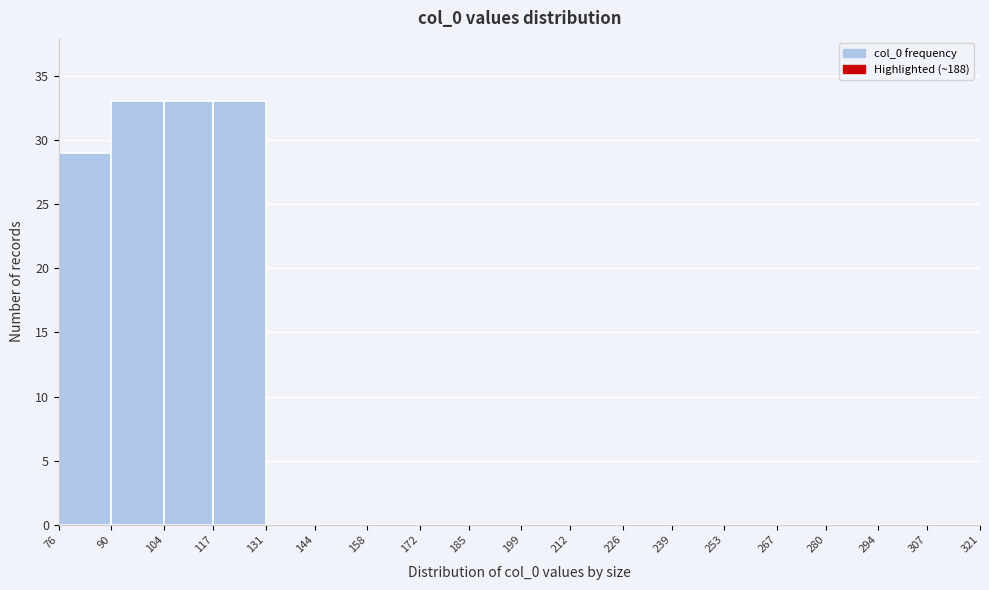

Reading left to right, transcribe this chart: for each bar, give the range it covers on the x-axis and its height. The values are not printed on the chart, so give them approximately, as read against the axis.

76 to 90: 29
90 to 104: 33
104 to 117: 33
117 to 131: 33
131 to 144: 0
144 to 158: 0
158 to 172: 0
172 to 185: 0
185 to 199: 0
199 to 212: 0
212 to 226: 0
226 to 239: 0
239 to 253: 0
253 to 267: 0
267 to 280: 0
280 to 294: 0
294 to 307: 0
307 to 321: 0